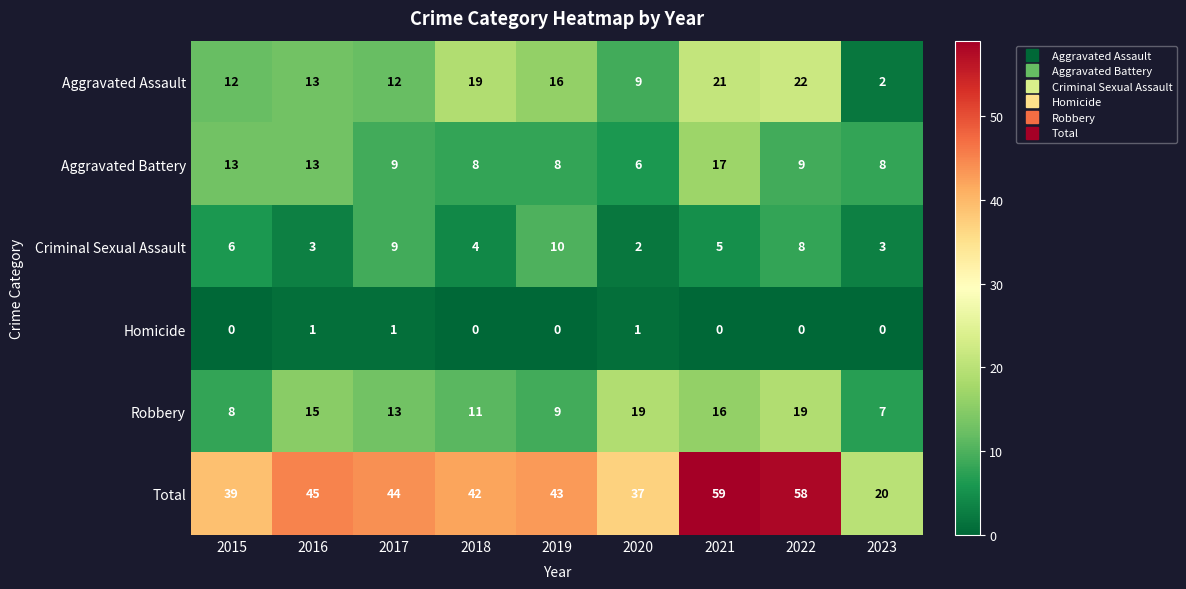

What is the maximum value for Criminal Sexual Assault?

10